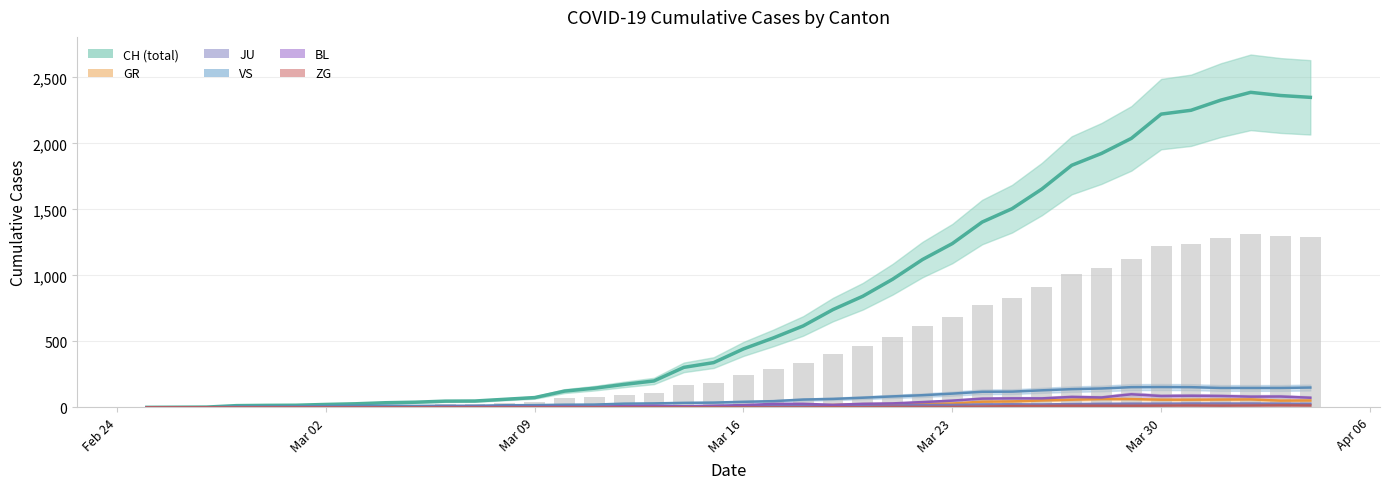

What is the label of the 20th bar from the right?

Mar 16